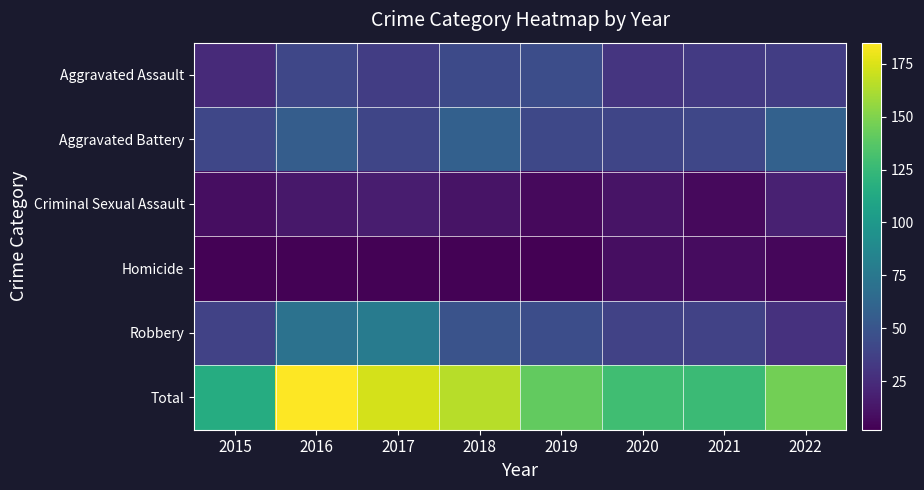

Which series has the widest spread of values?

Total